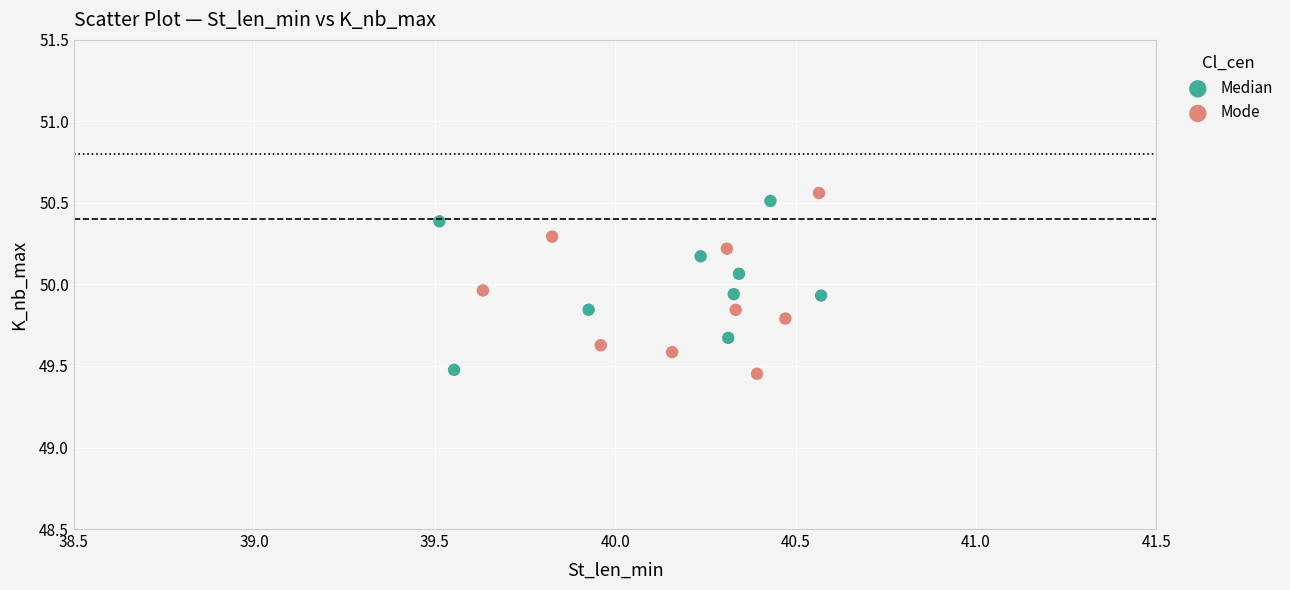

Which series contains the highest Y value?

Mode